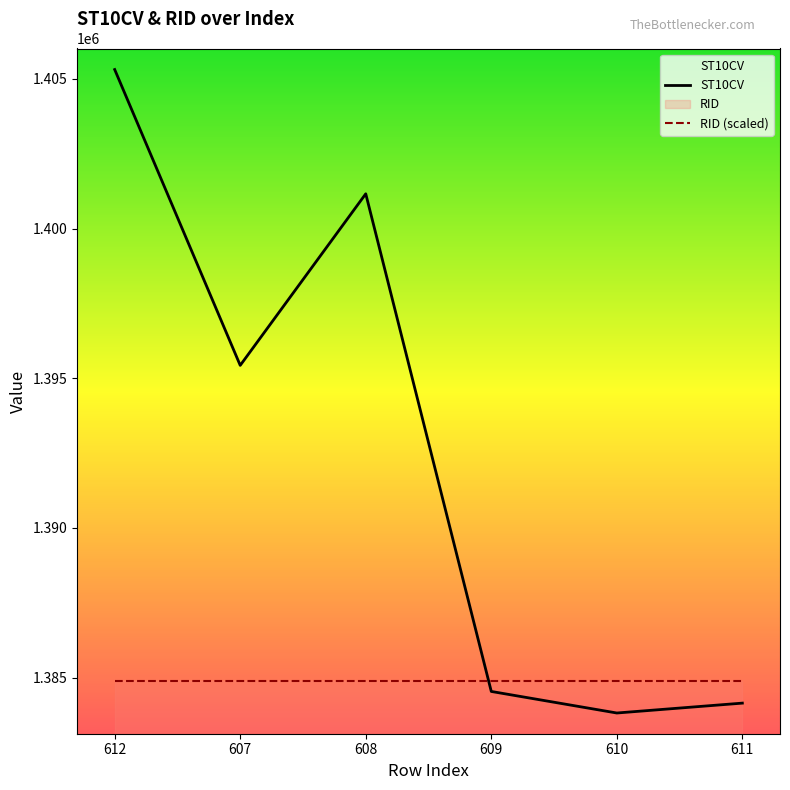

Reading right to left, list all the values displayed in this chart.

ST10CV: 1384150.0	1383820.0	1384540.0	1401160.0	1395430.0	1405310.0
RID (scaled): 1384894.5	1384894.5	1384894.5	1384894.5	1384894.5	1384894.5